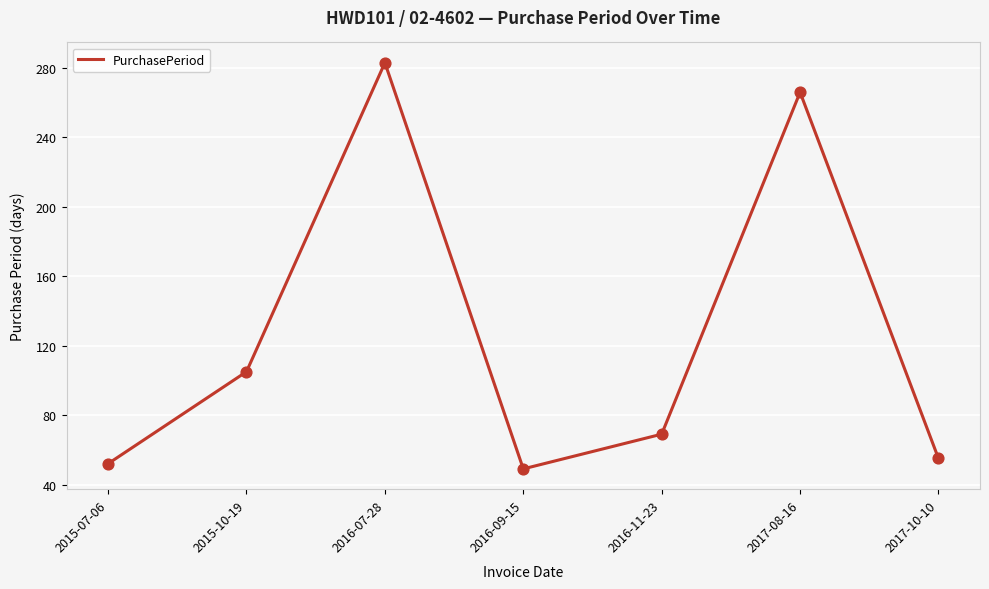

What is the change in value from 2015-07-06 to 2015-10-19?

+53